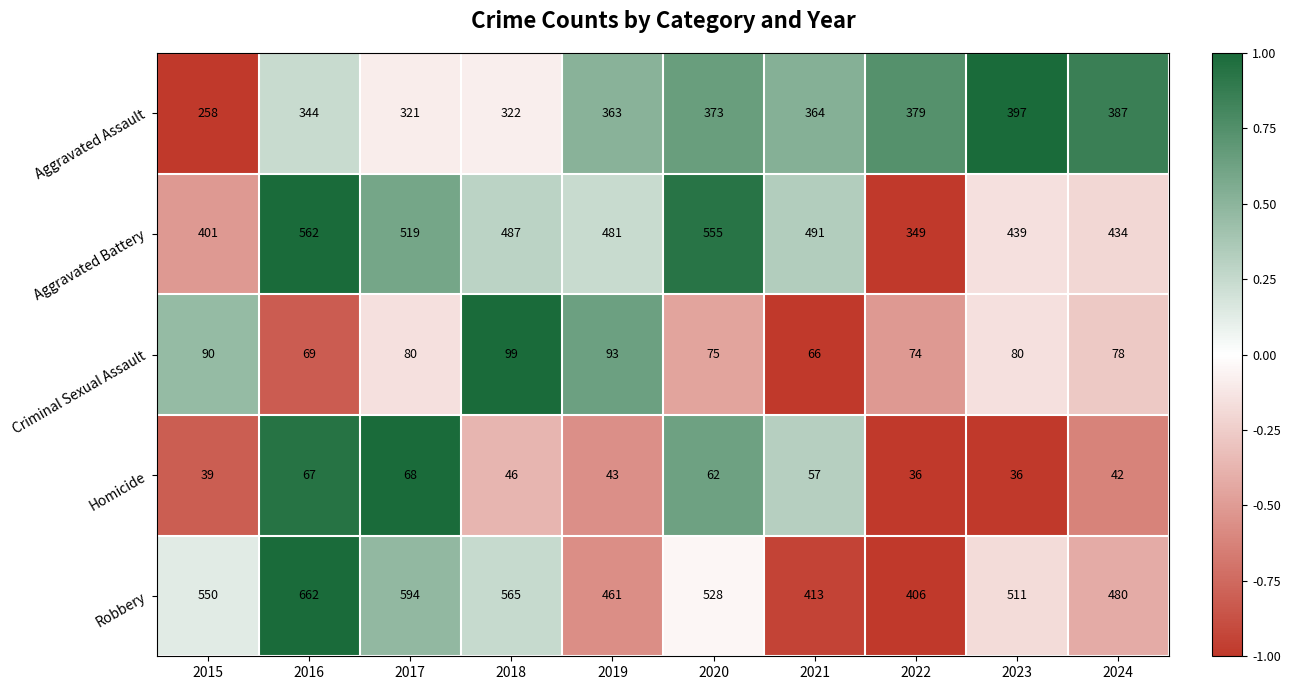

Is the value of Homicide at 2018 greater than the value of Aggravated Battery at 2015?

No